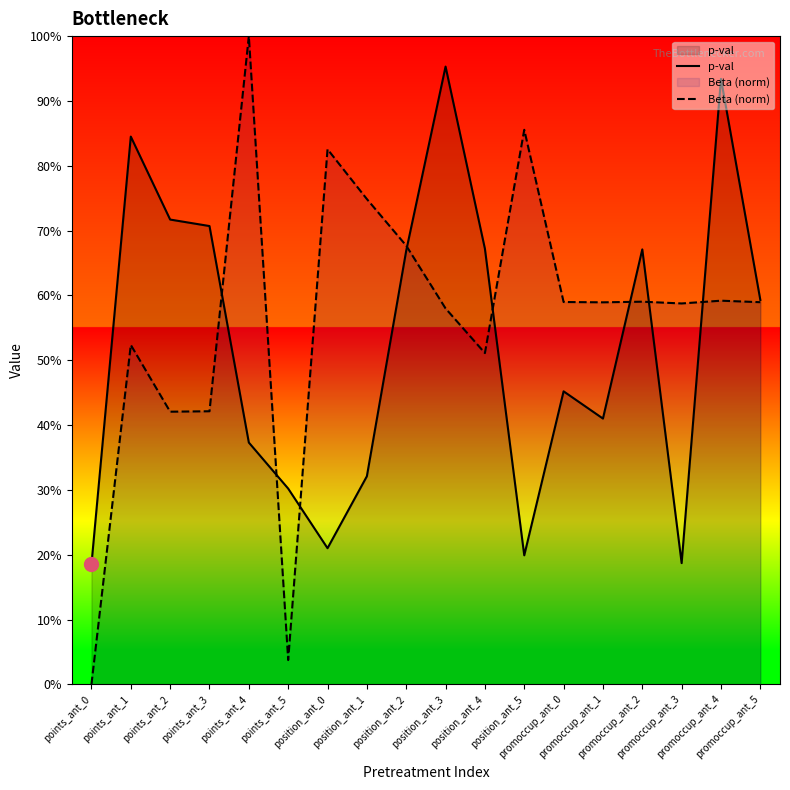

Which series changed the most between points_ant_2 and position_ant_0?

p-val